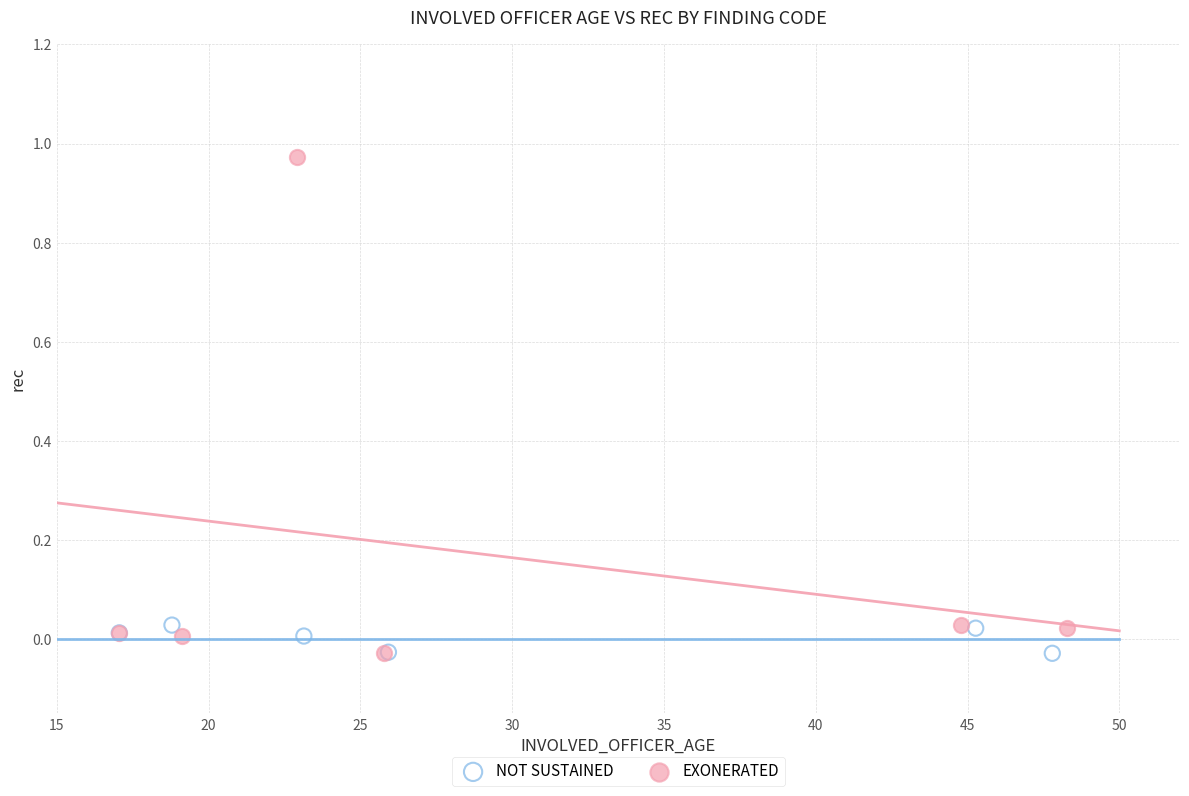

Which series reaches the maximum Y coordinate?

EXONERATED